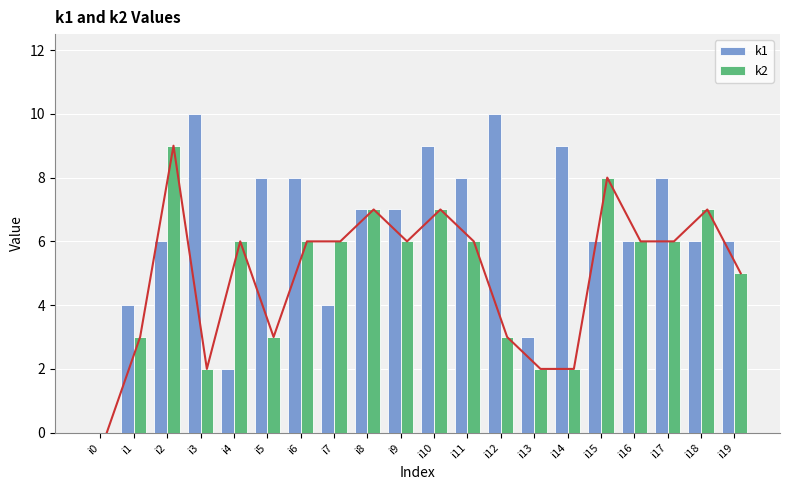

At which category is the sum across all series the highest?

i10